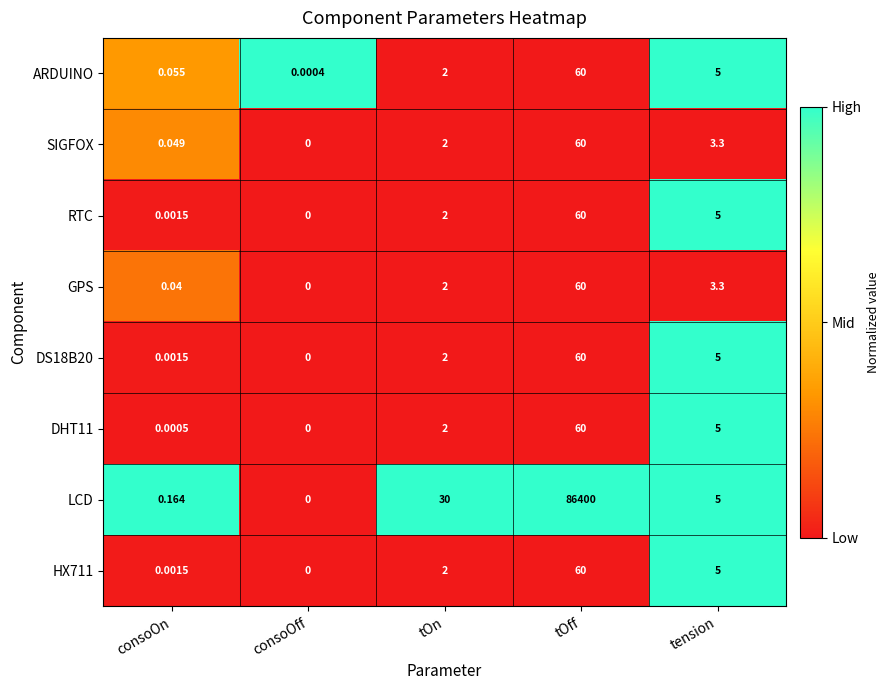

What is the maximum value shown in the chart?

86400.0